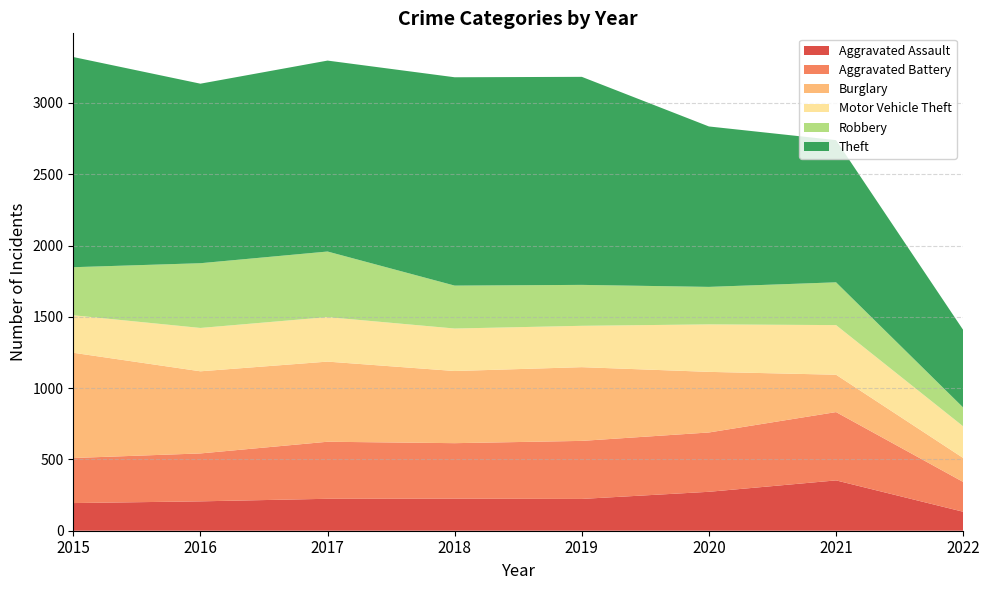

Reading left to right, transcribe all the data shown in this chart.

Aggravated Assault: 2015=194	2016=206	2017=224	2018=225	2019=223	2020=273	2021=353	2022=133
Aggravated Battery: 2015=316	2016=336	2017=400	2018=389	2019=407	2020=416	2021=479	2022=209
Burglary: 2015=738	2016=576	2017=562	2018=506	2019=517	2020=425	2021=262	2022=168
Motor Vehicle Theft: 2015=263	2016=304	2017=312	2018=298	2019=290	2020=333	2021=348	2022=222
Robbery: 2015=337	2016=454	2017=460	2018=301	2019=287	2020=263	2021=300	2022=132
Theft: 2015=1474	2016=1259	2017=1339	2018=1461	2019=1459	2020=1125	2021=997	2022=544